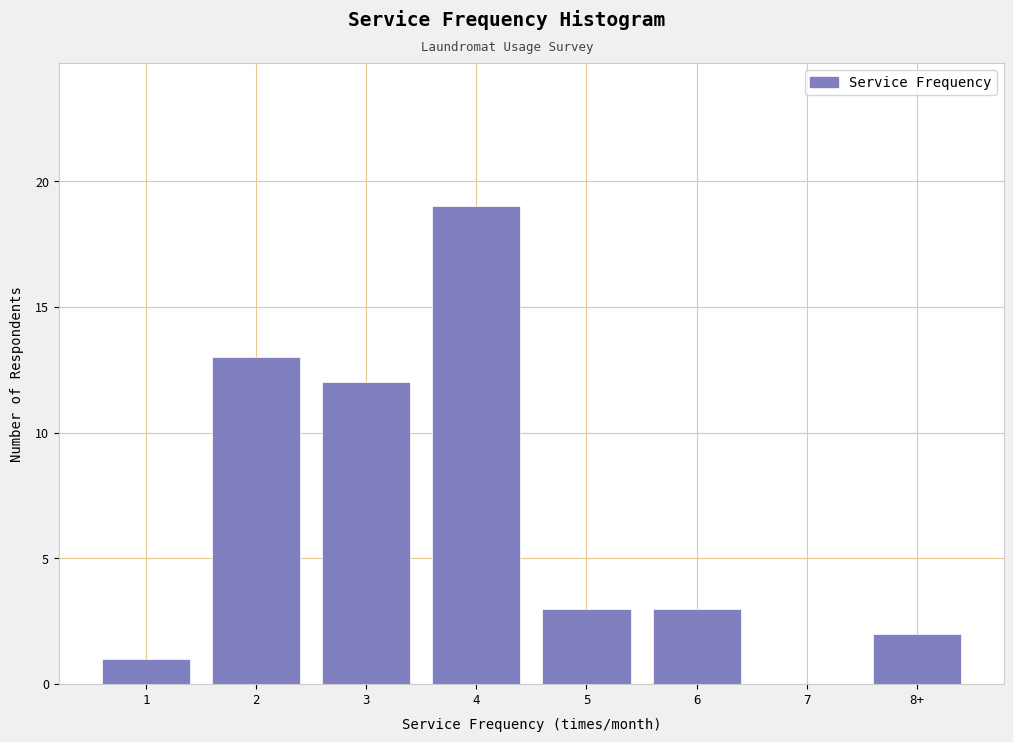

Reading left to right, extract all data points from this chart.

1=1	2=13	3=12	4=19	5=3	6=3	7=0	8+=2